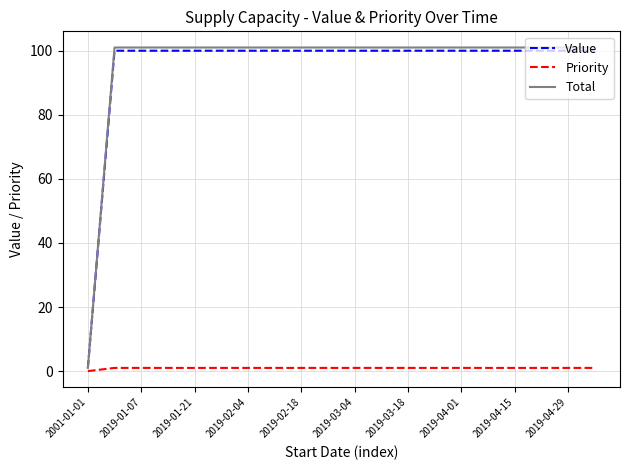

What is the maximum value shown in the chart?

101